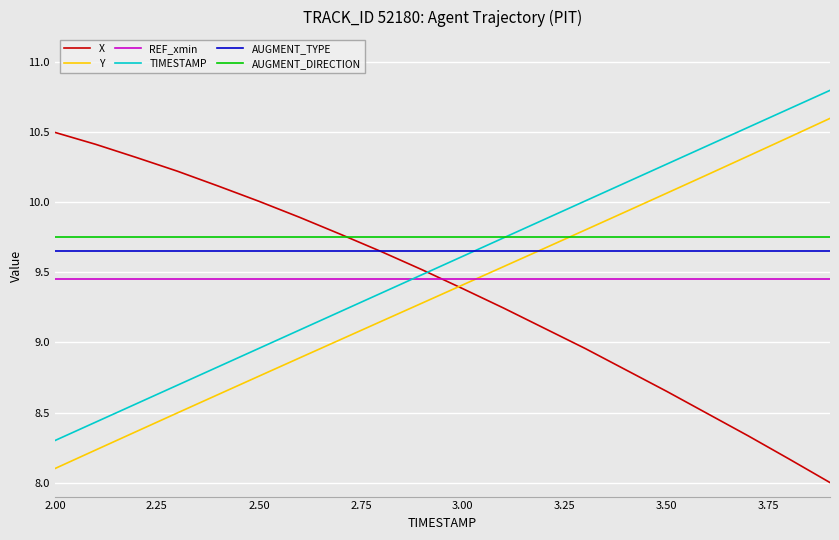

What is the lowest value of the TIMESTAMP series?

8.3